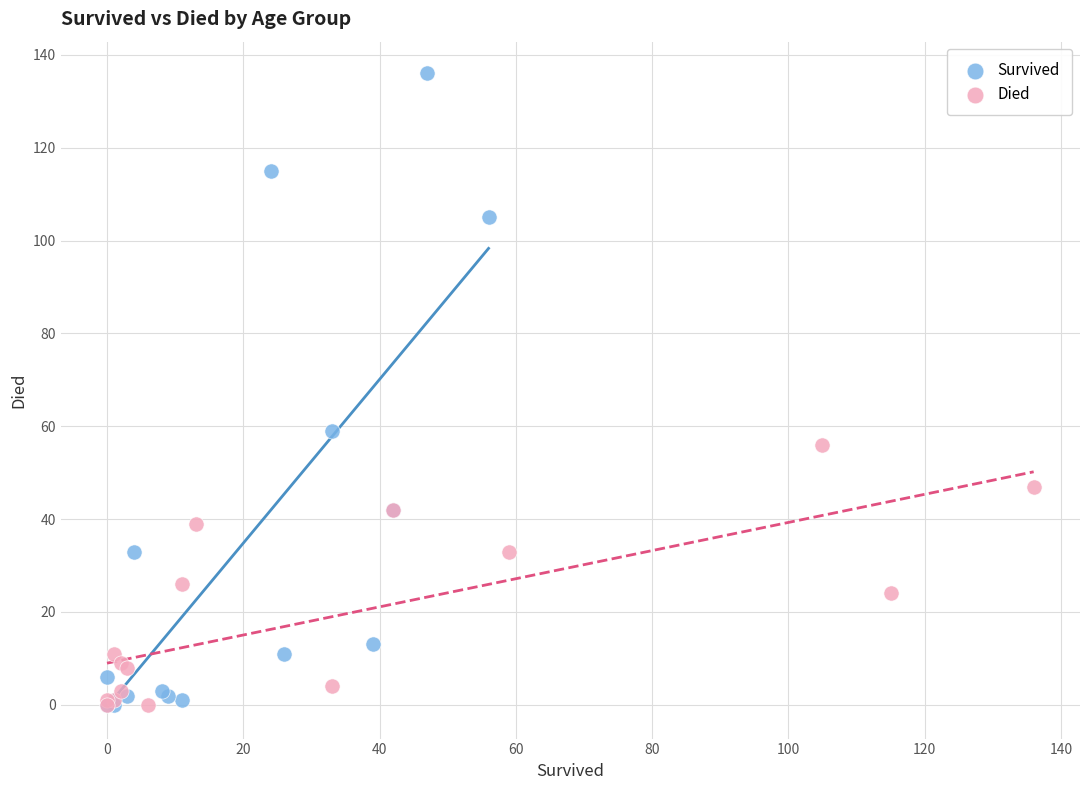

Which series has the largest Y range (max minus min)?

Survived